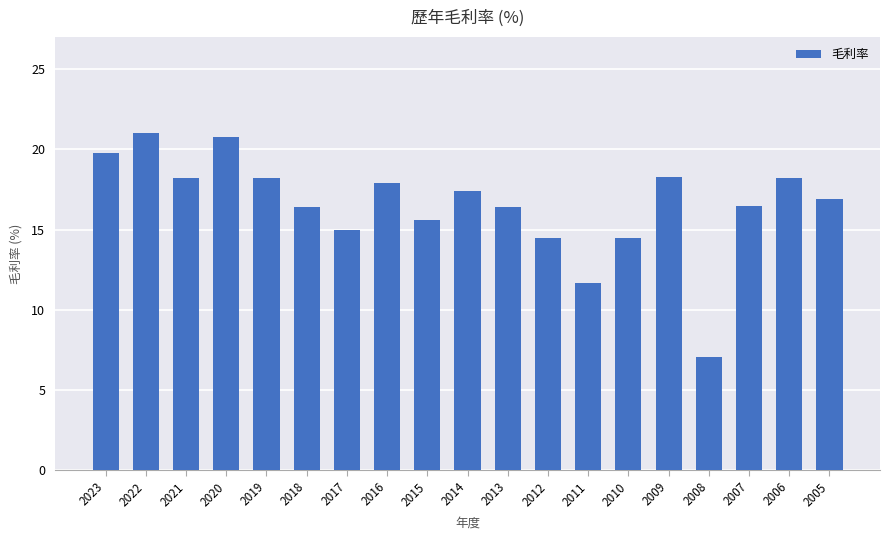

How many bars are there in total?

19